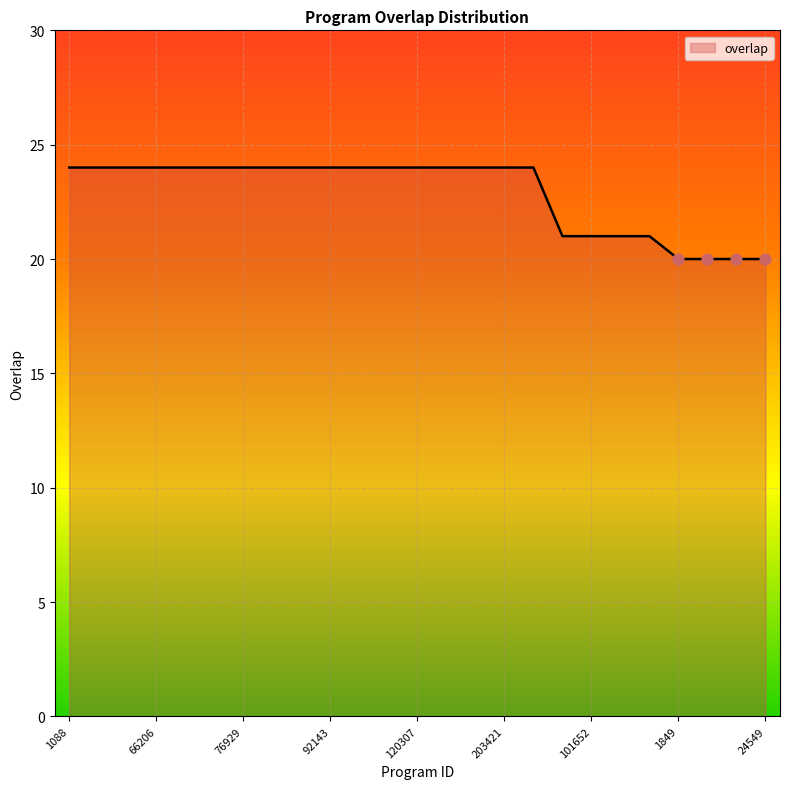

What is the greatest value displayed?

24